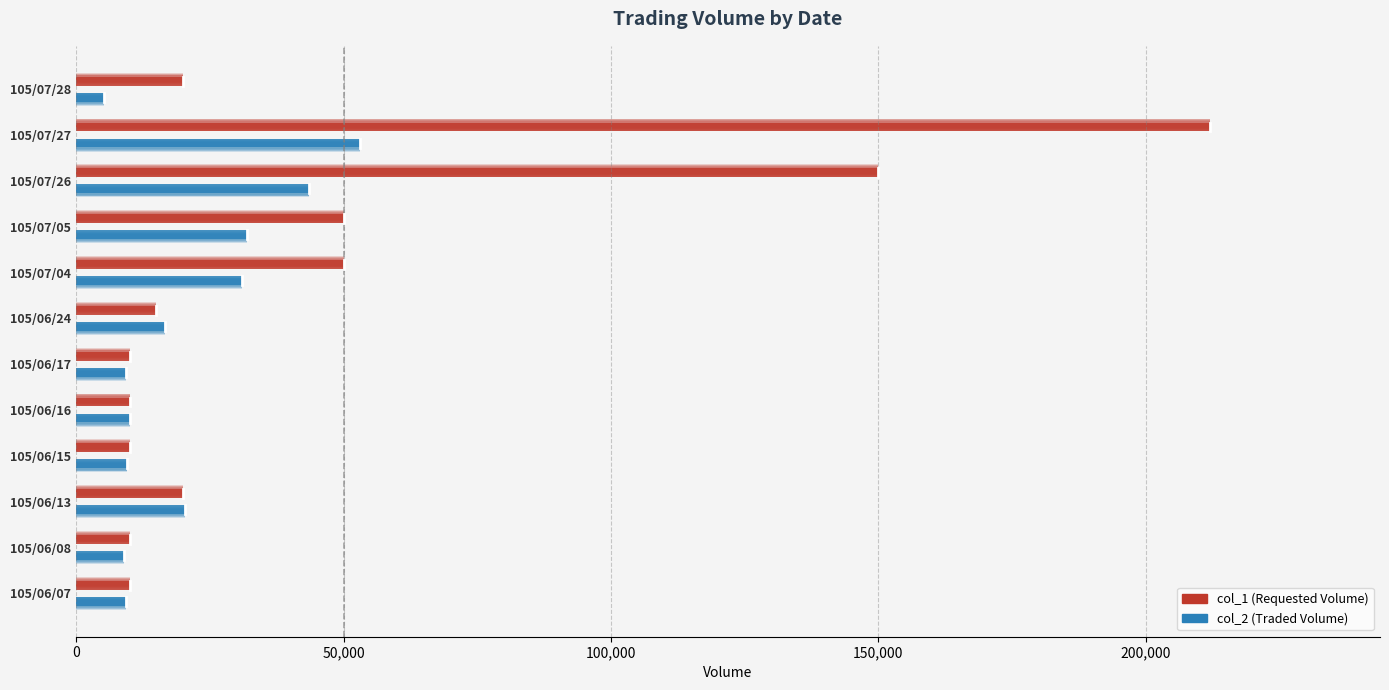

Does the chart contain stacked bars?

No